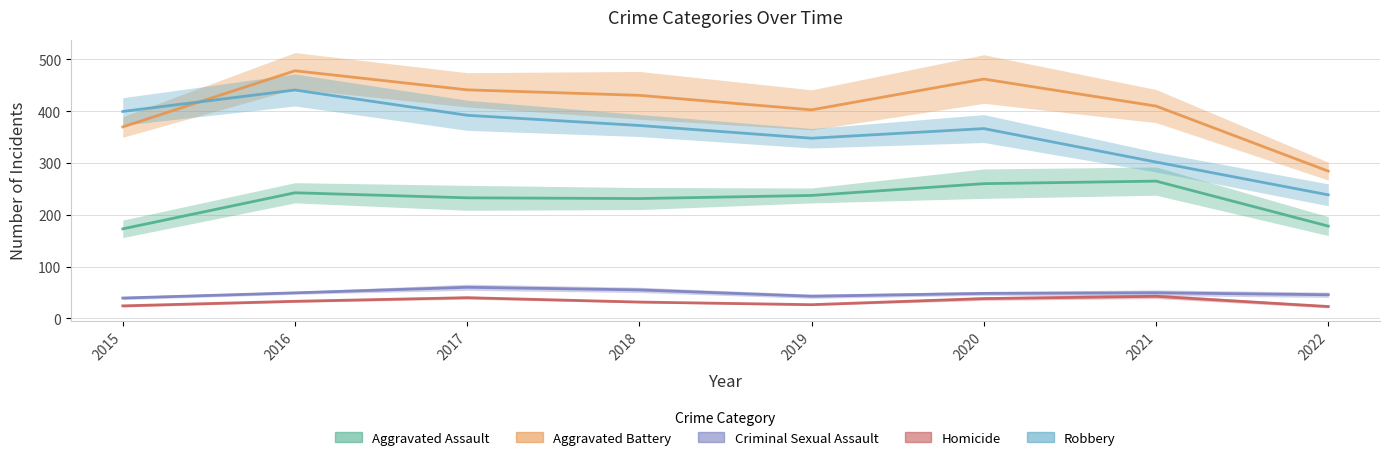

What is the total value across all series at 2018?

1120.9